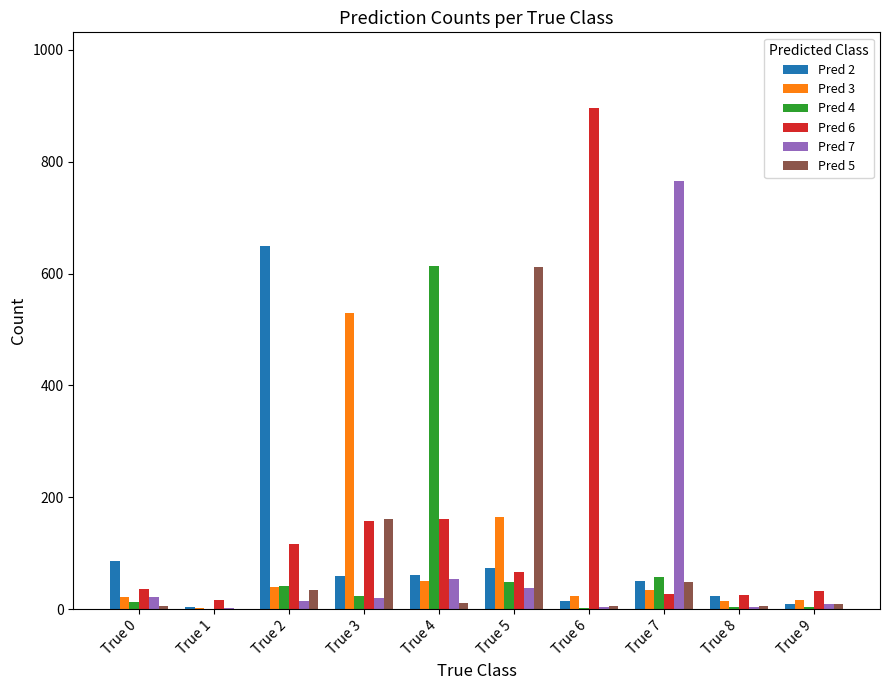

The value of Pred 7 at True 4 is 53. True or false?

True